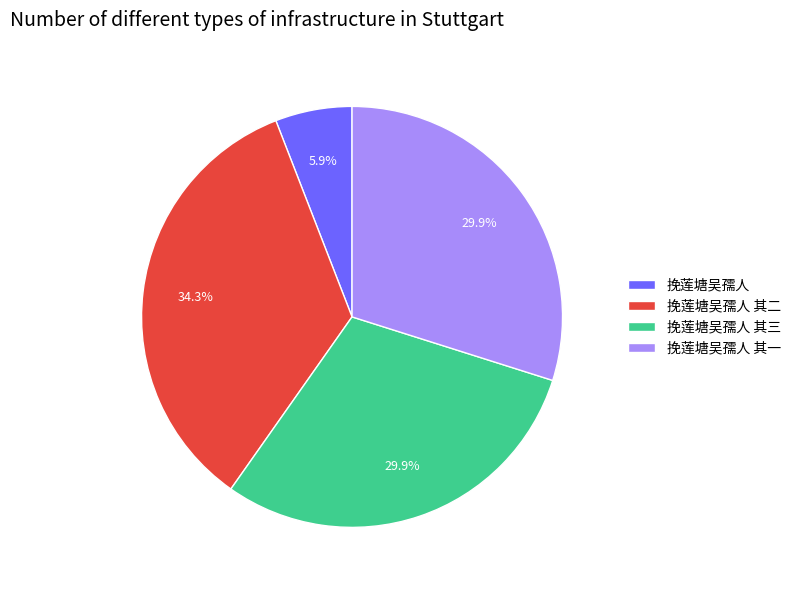

Count the number of slices in the pie.

4